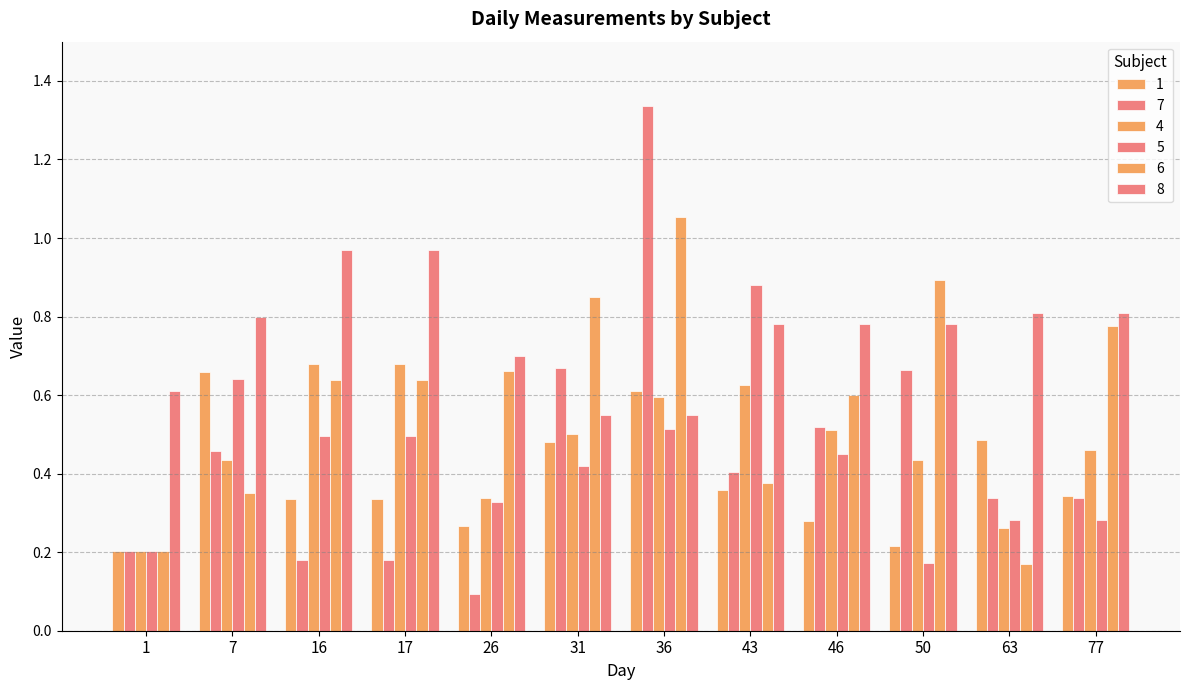

How many series are shown in this chart?

6